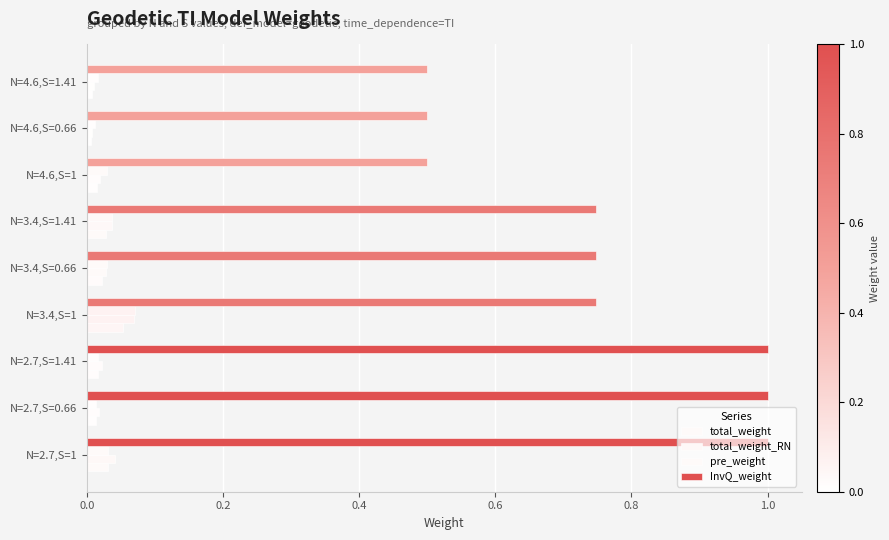

List the series in order of their peak value, lowest first.

total_weight, total_weight_RN, pre_weight, InvQ_weight